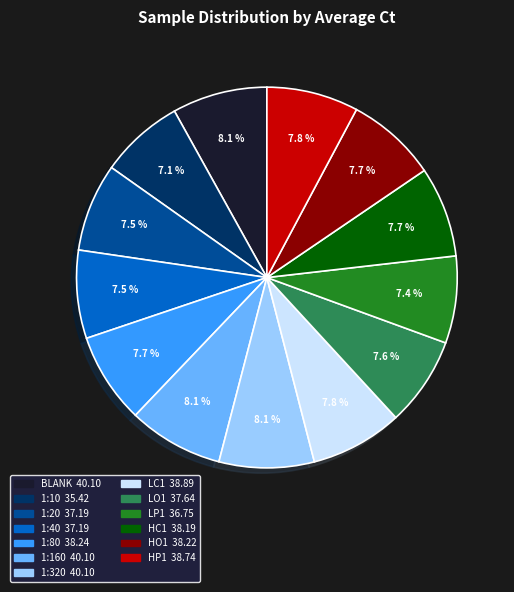

Count the number of slices in the pie.

13